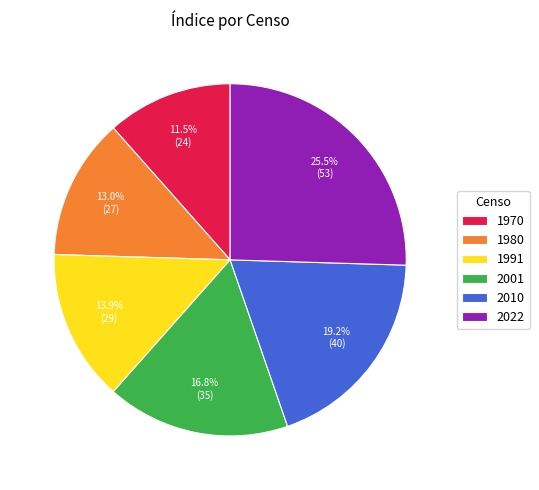

Which slice is the smallest?

1970